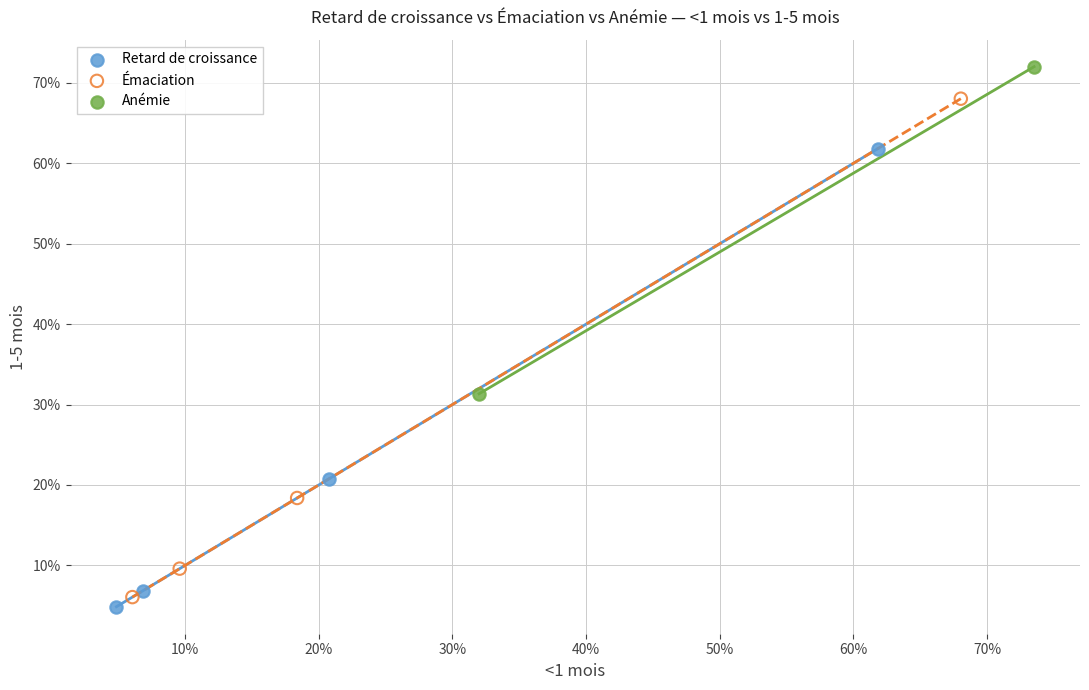

Which series contains the lowest Y value?

Retard de croissance